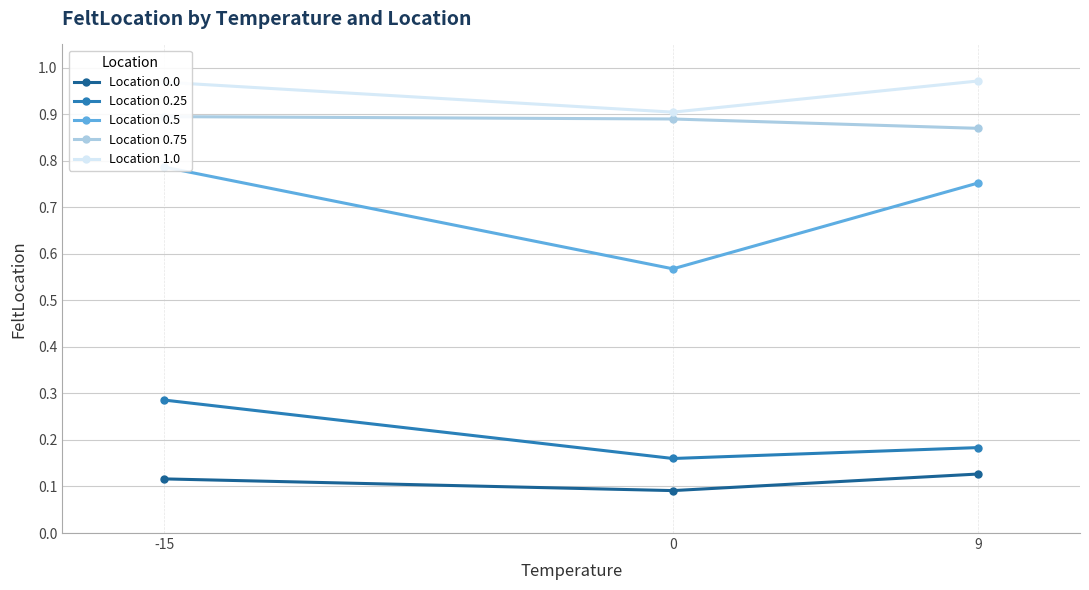

Reading right to left, what are all the values shown in this chart?

Location 0.0: 0.1	0.1	0.1
Location 0.25: 0.2	0.2	0.3
Location 0.5: 0.8	0.6	0.8
Location 0.75: 0.9	0.9	0.9
Location 1.0: 1.0	0.9	1.0